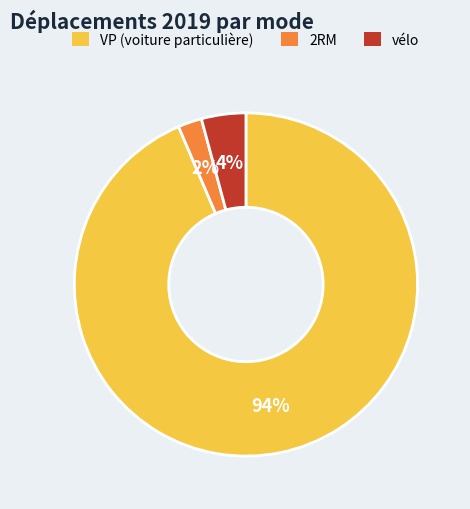

What percentage is the 2RM slice, to the nearest percent?

2%